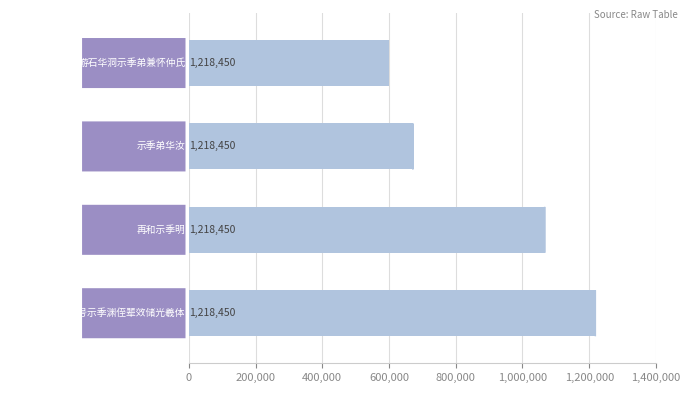

Count the values in the range 671488 to 1218450.

3